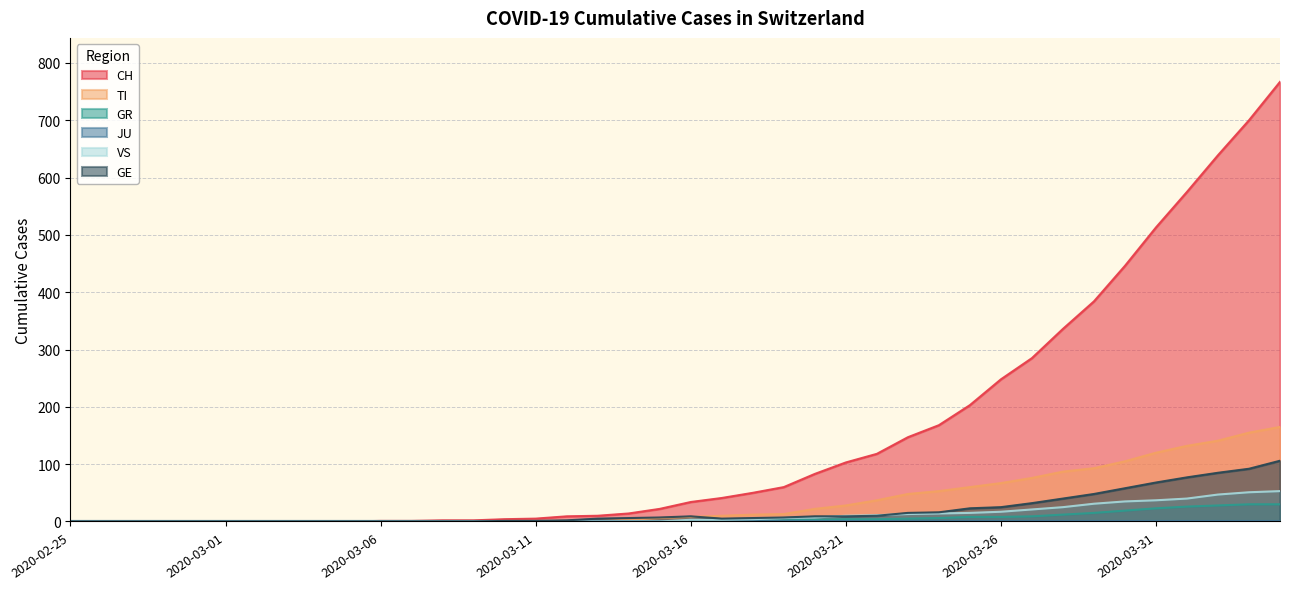

Does the chart have visible grid lines?

Yes